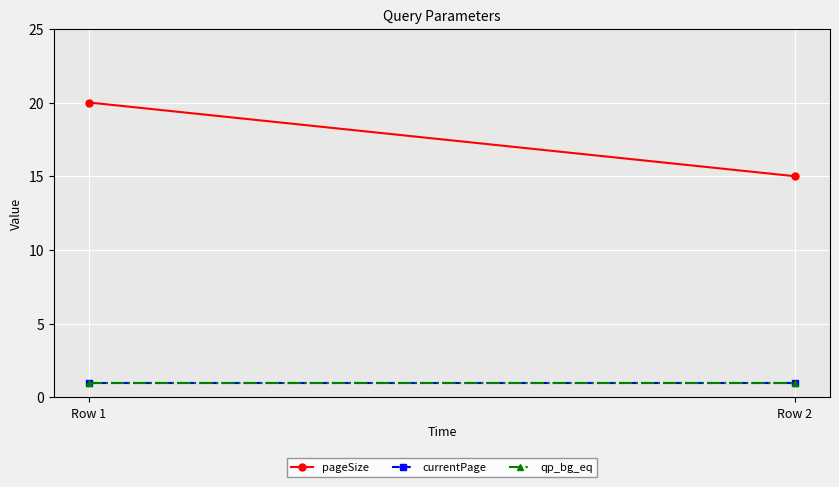

Which series has the widest spread of values?

pageSize